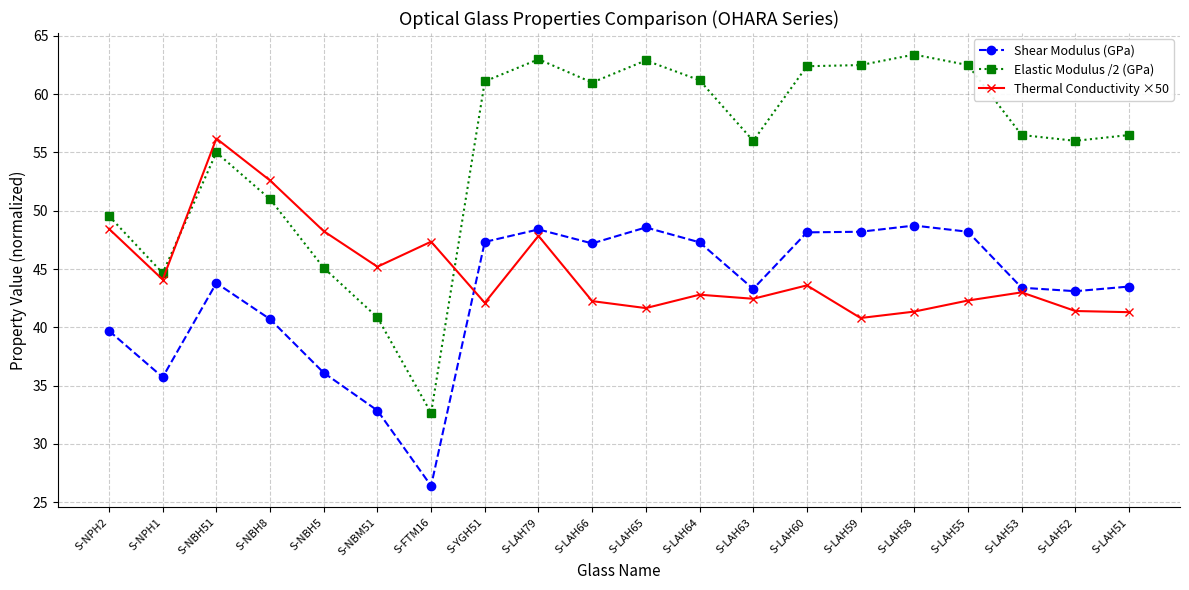

The value of Thermal Conductivity ×50 at S-LAH58 is 41.3. True or false?

True